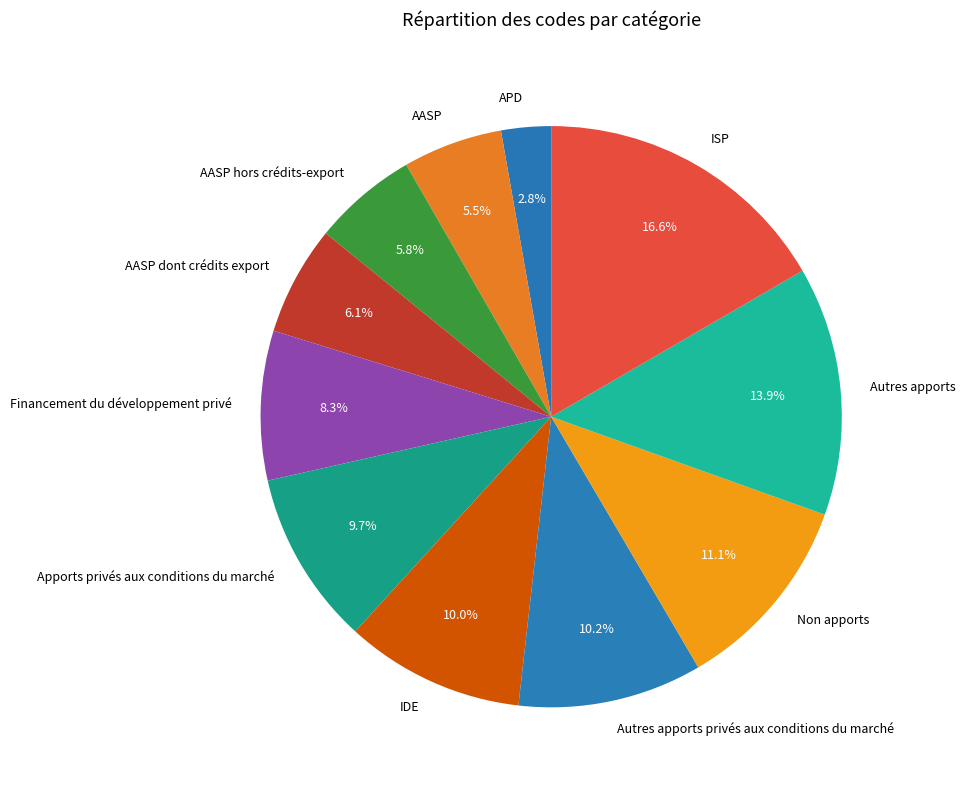

How many segments does this pie chart have?

11